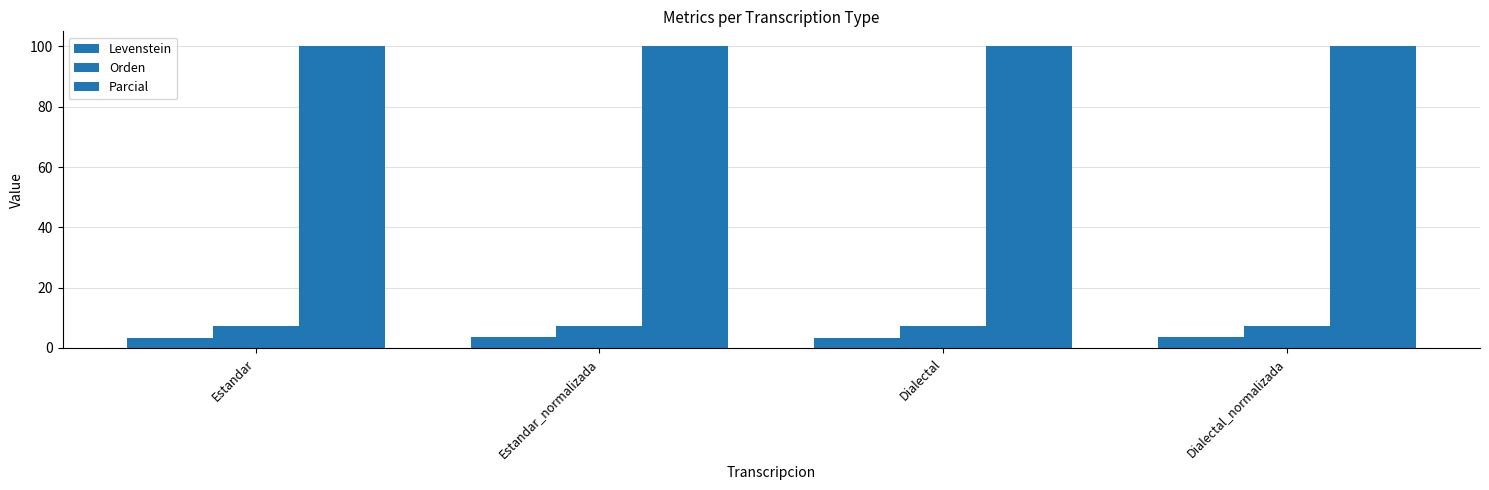

Is it true that Parcial equals 50.7 at Dialectal?

False